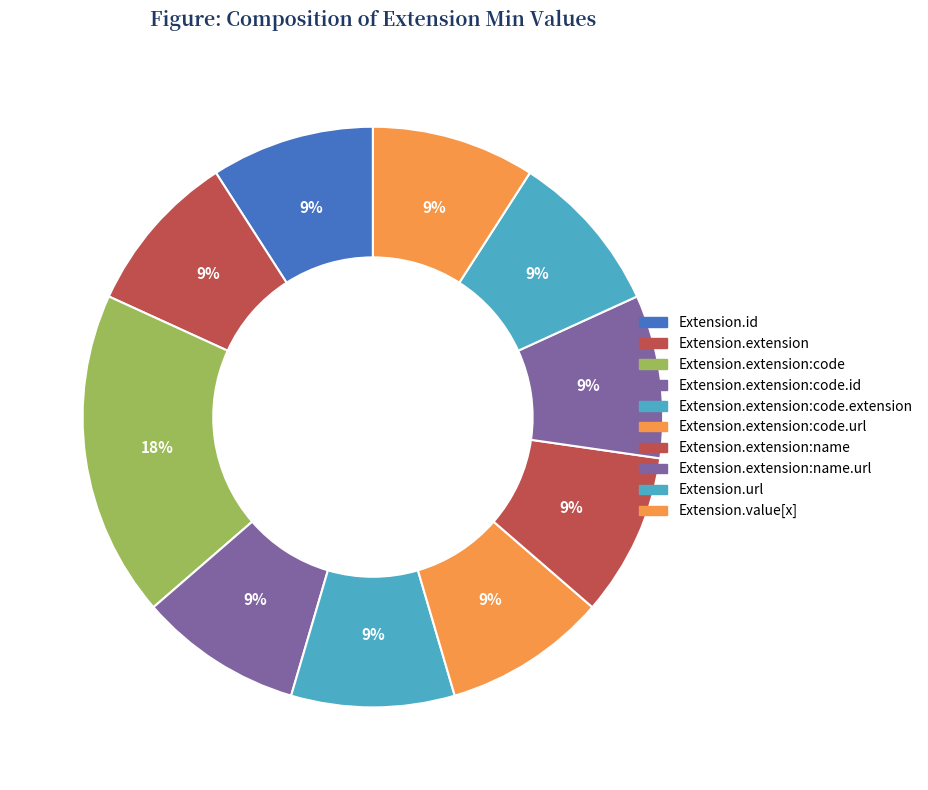

How many segments does this pie chart have?

10